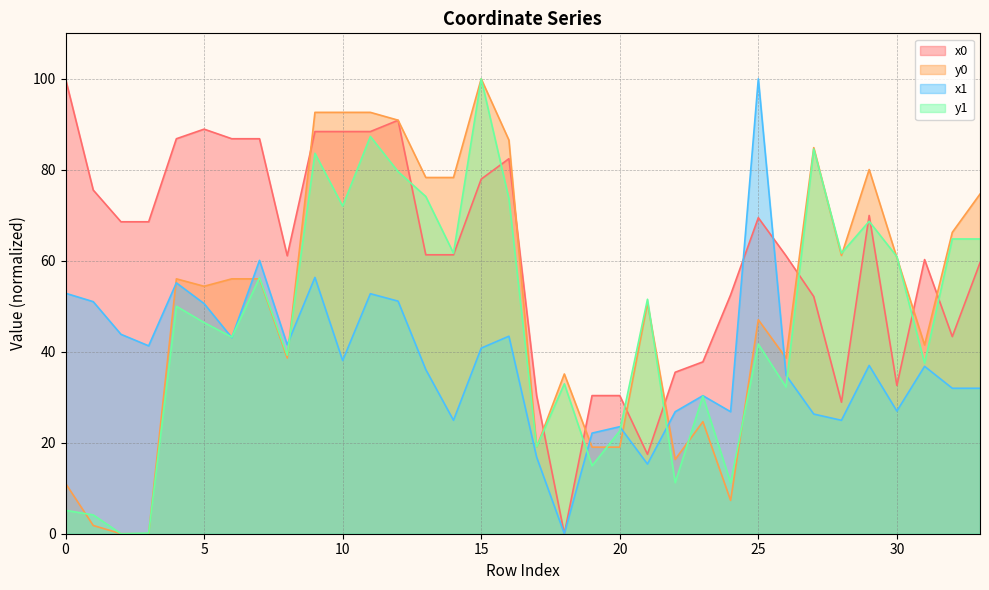

What is the value of the y0 point at the 31st from the left?

60.7